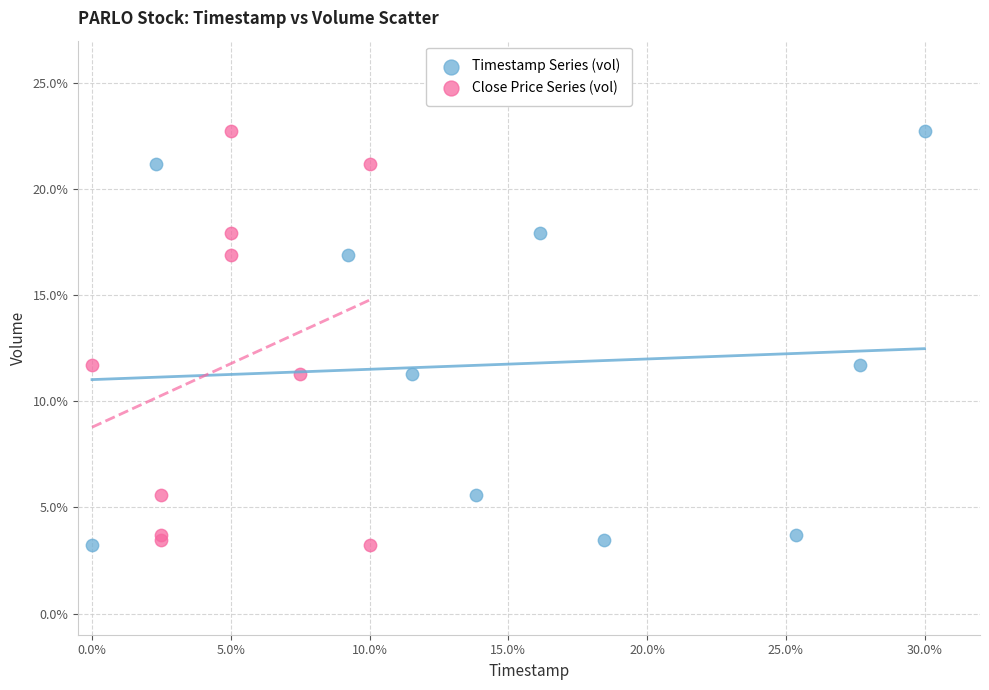

What are all the series names shown in the legend?

Timestamp Series (vol), Close Price Series (vol)